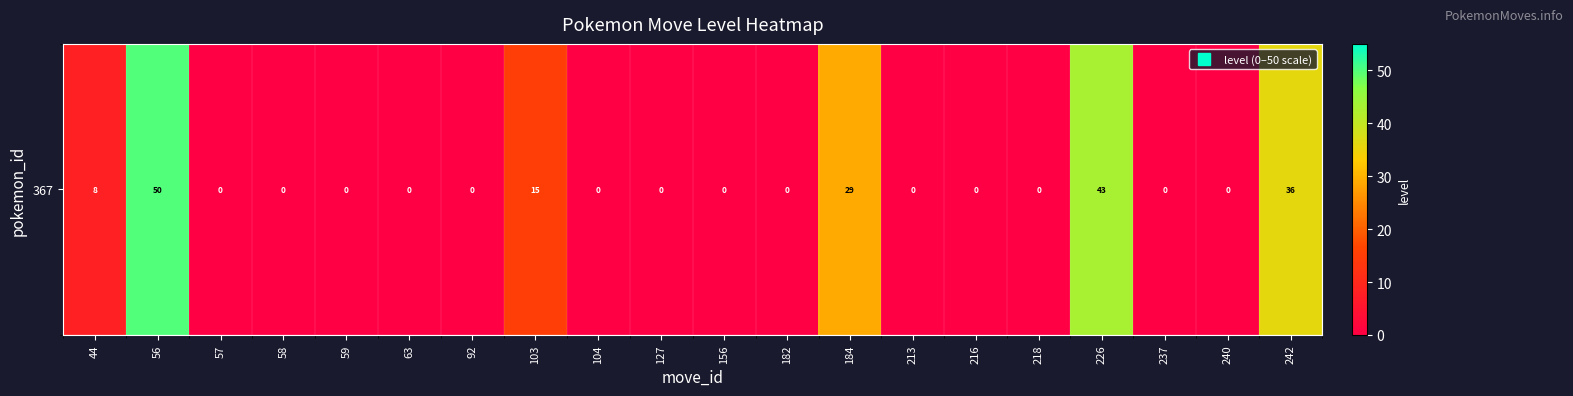

The chart shows a value of -19 at 127. True or false?

False